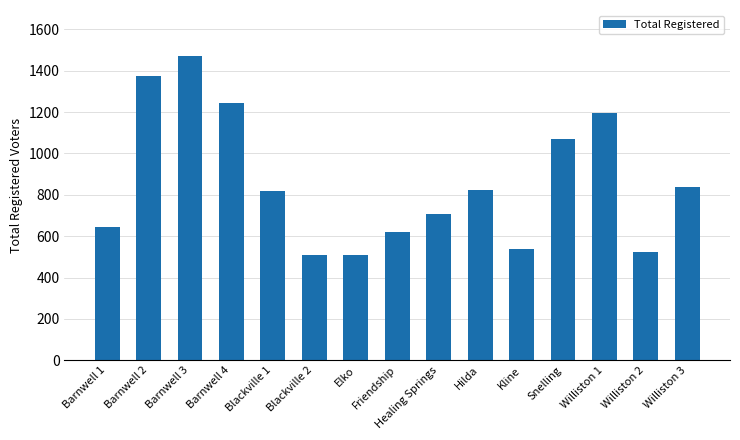

Where is the data nearest to the value 990?

Snelling